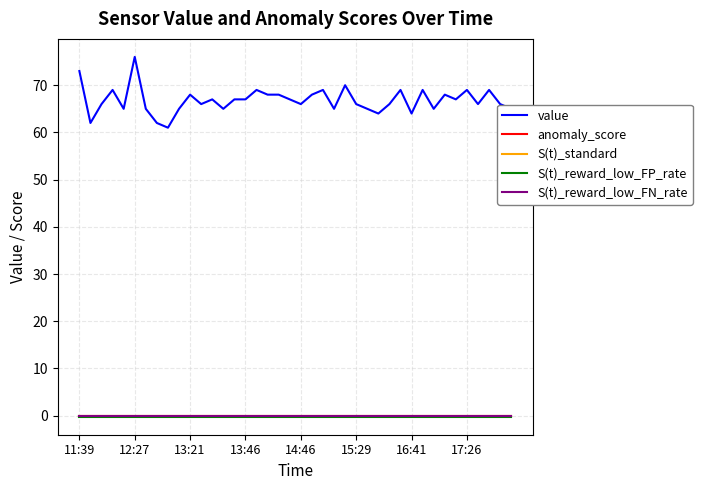

Reading right to left, list all the values displayed in this chart.

value: 65.0	66.0	69.0	66.0	69.0	67.0	68.0	65.0	69.0	64.0	69.0	66.0	64.0	65.0	66.0	70.0	65.0	69.0	68.0	66.0	67.0	68.0	68.0	69.0	67.0	67.0	65.0	67.0	66.0	68.0	65.0	61.0	62.0	65.0	76.0	65.0	69.0	66.0	62.0	73.0
anomaly_score: 0.0	0.0	0.0	0.0	0.0	0.0	0.0	0.0	0.0	0.0	0.0	0.0	0.0	0.0	0.0	0.0	0.0	0.0	0.0	0.0	0.0	0.0	0.0	0.0	0.0	0.0	0.0	0.0	0.0	0.0	0.0	0.0	0.0	0.0	0.0	0.0	0.0	0.0	0.0	0.0
S(t)_standard: -0.1	-0.1	-0.1	-0.1	-0.1	-0.1	-0.1	-0.1	-0.1	-0.1	-0.1	-0.1	-0.1	-0.1	-0.1	-0.1	-0.1	-0.1	-0.1	-0.1	-0.1	-0.1	-0.1	-0.1	-0.1	-0.1	-0.1	-0.1	-0.1	-0.1	-0.1	-0.1	-0.1	-0.1	-0.1	-0.1	-0.1	-0.1	-0.1	-0.1
S(t)_reward_low_FP_rate: -0.2	-0.2	-0.2	-0.2	-0.2	-0.2	-0.2	-0.2	-0.2	-0.2	-0.2	-0.2	-0.2	-0.2	-0.2	-0.2	-0.2	-0.2	-0.2	-0.2	-0.2	-0.2	-0.2	-0.2	-0.2	-0.2	-0.2	-0.2	-0.2	-0.2	-0.2	-0.2	-0.2	-0.2	-0.2	-0.2	-0.2	-0.2	-0.2	-0.2
S(t)_reward_low_FN_rate: -0.1	-0.1	-0.1	-0.1	-0.1	-0.1	-0.1	-0.1	-0.1	-0.1	-0.1	-0.1	-0.1	-0.1	-0.1	-0.1	-0.1	-0.1	-0.1	-0.1	-0.1	-0.1	-0.1	-0.1	-0.1	-0.1	-0.1	-0.1	-0.1	-0.1	-0.1	-0.1	-0.1	-0.1	-0.1	-0.1	-0.1	-0.1	-0.1	-0.1